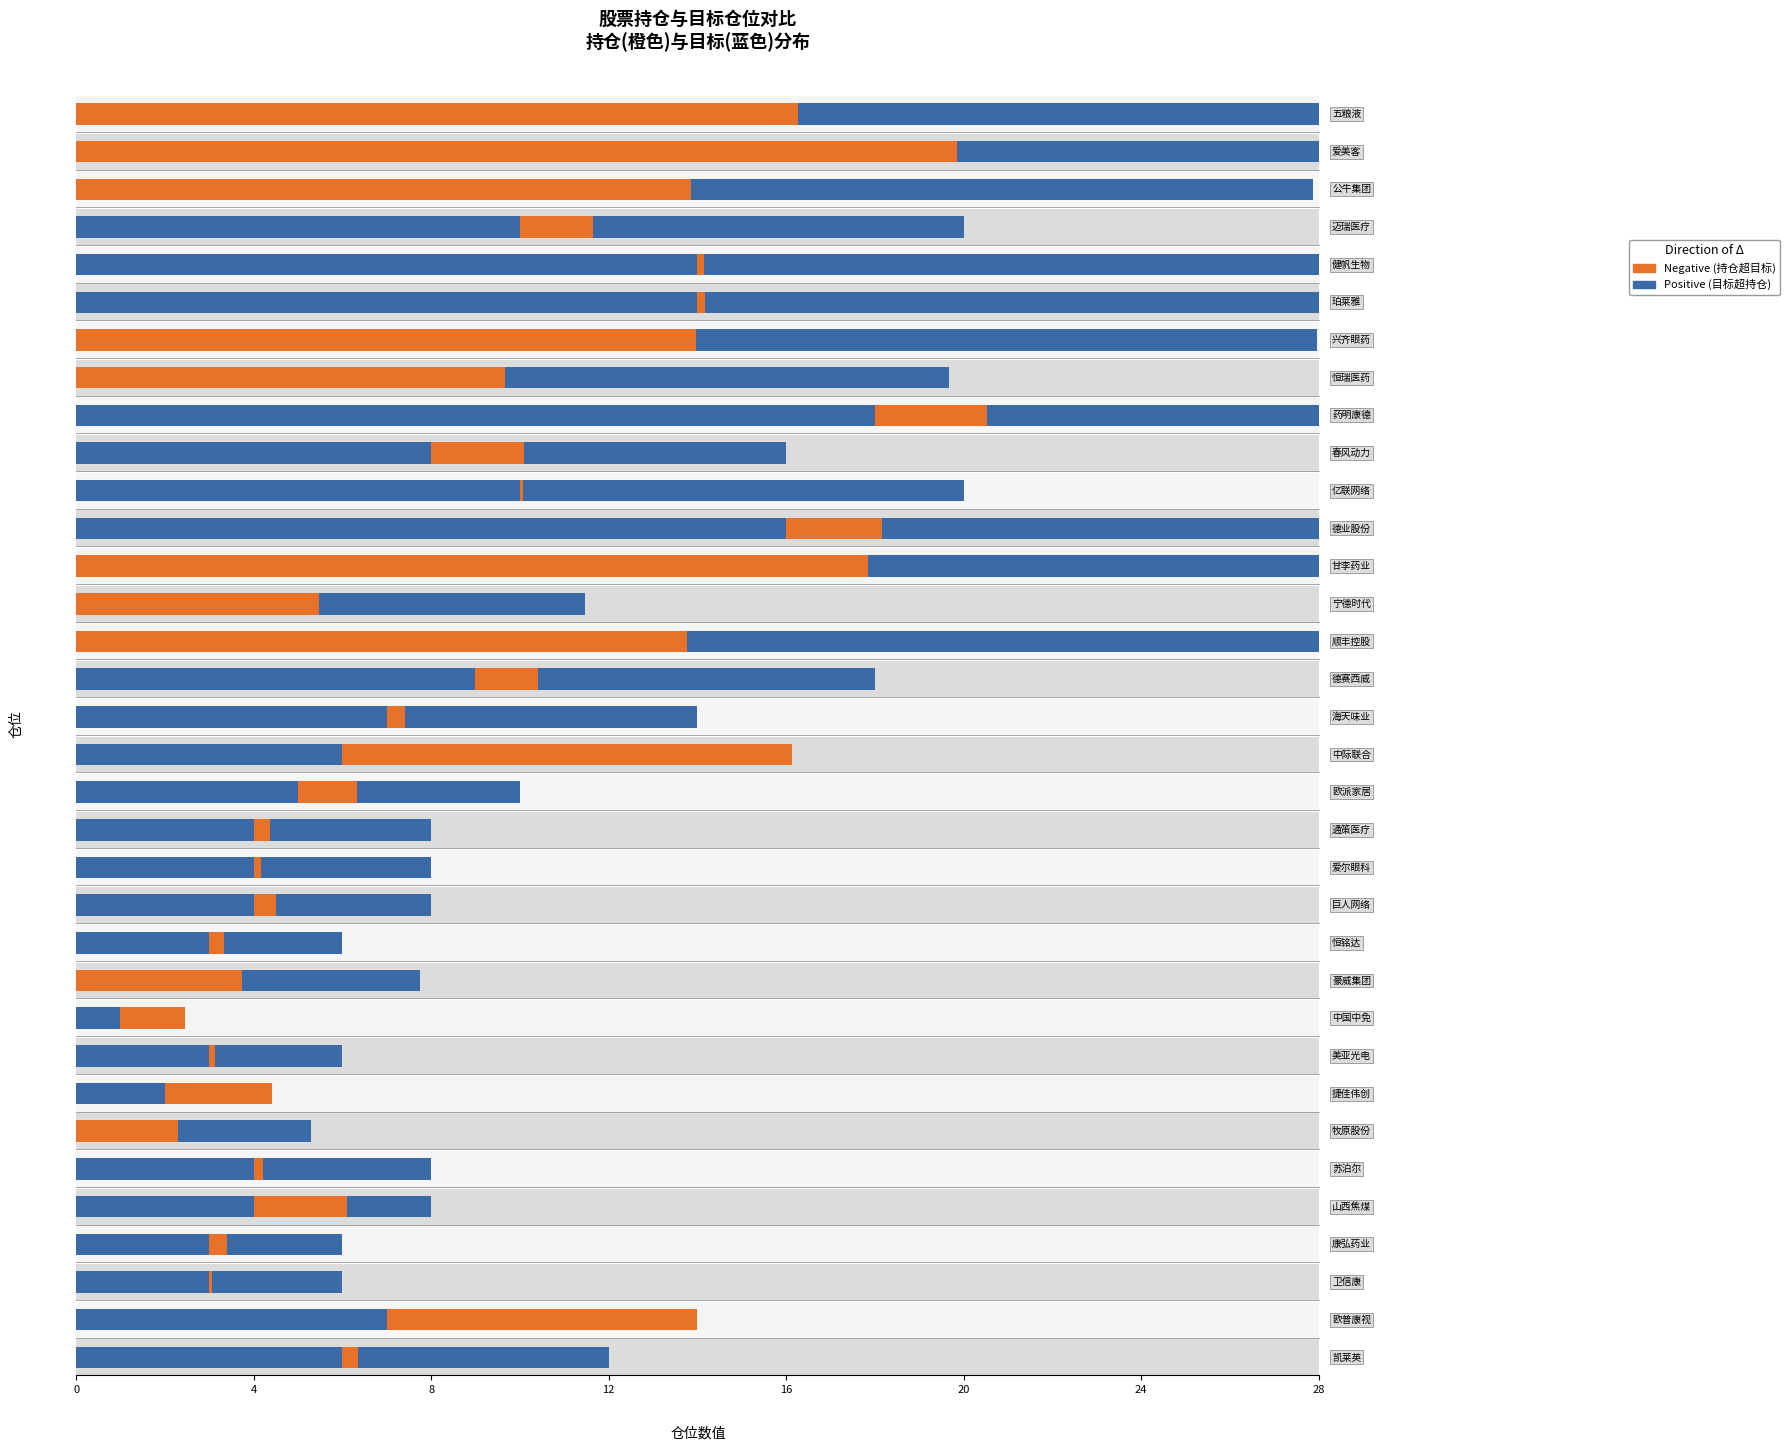

Which category has the highest value across all series?

五粮液